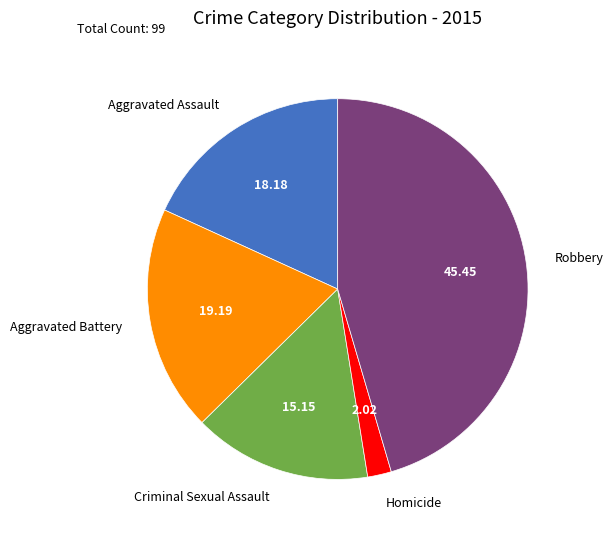

Between Robbery and Criminal Sexual Assault, which is larger?

Robbery